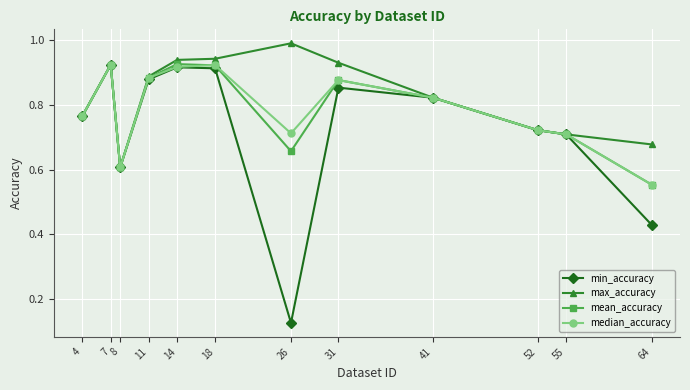

Does the chart have visible grid lines?

Yes